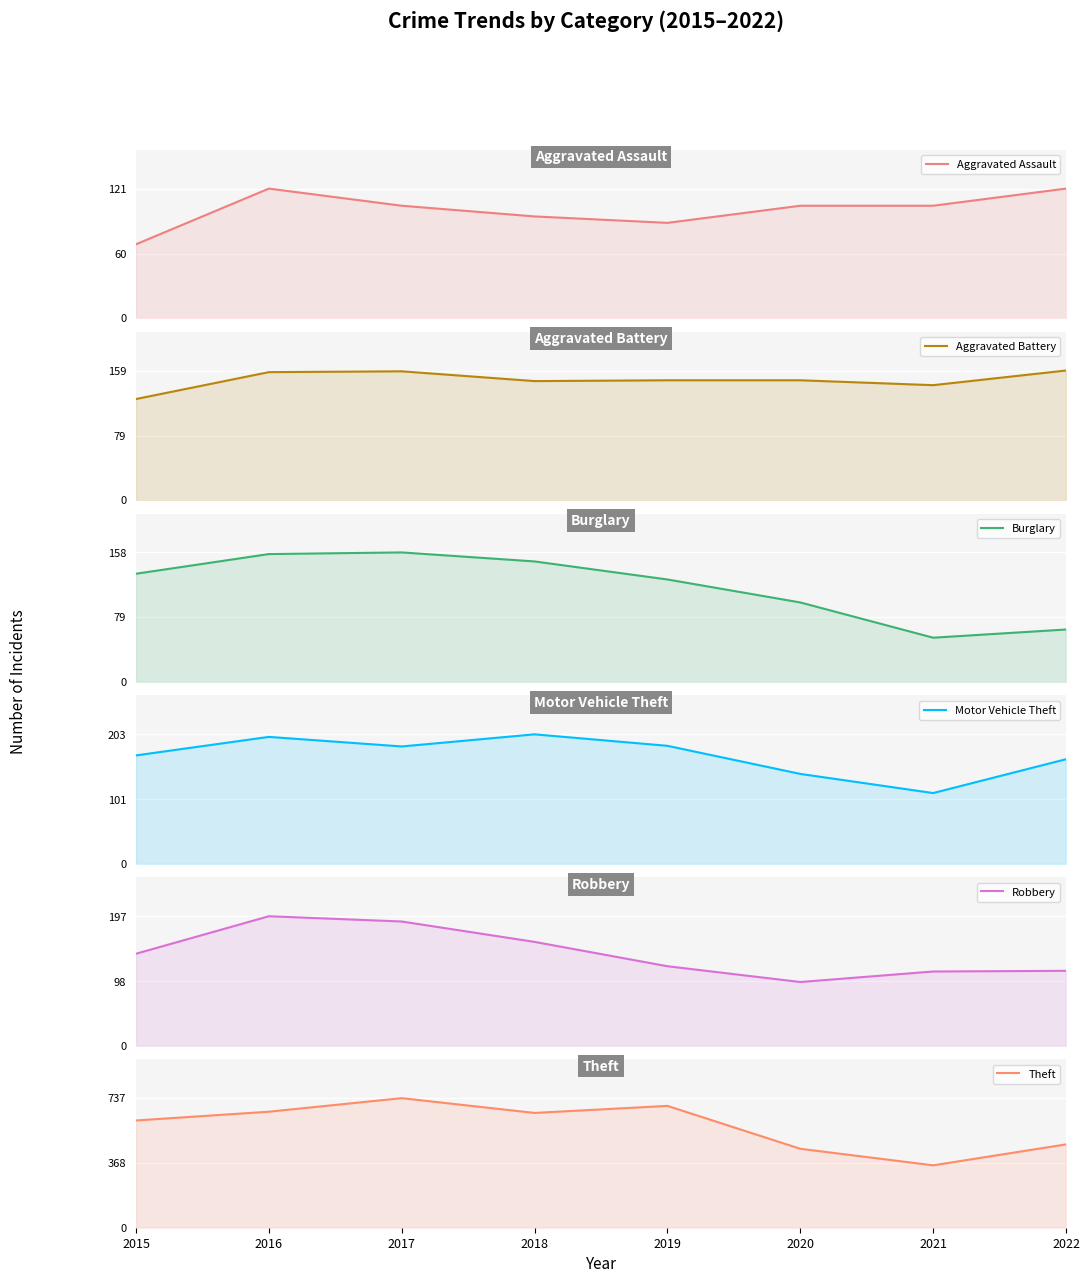

What is the sum of all Motor Vehicle Theft values?

1357